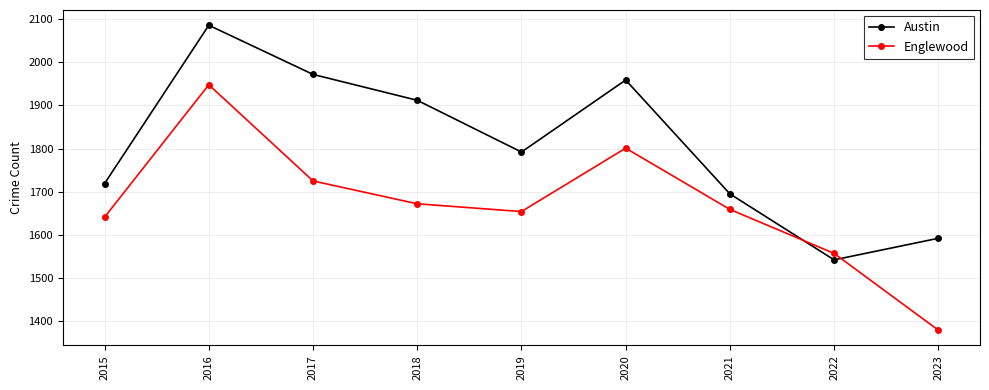

At which category does Englewood reach its first local valley?

2019